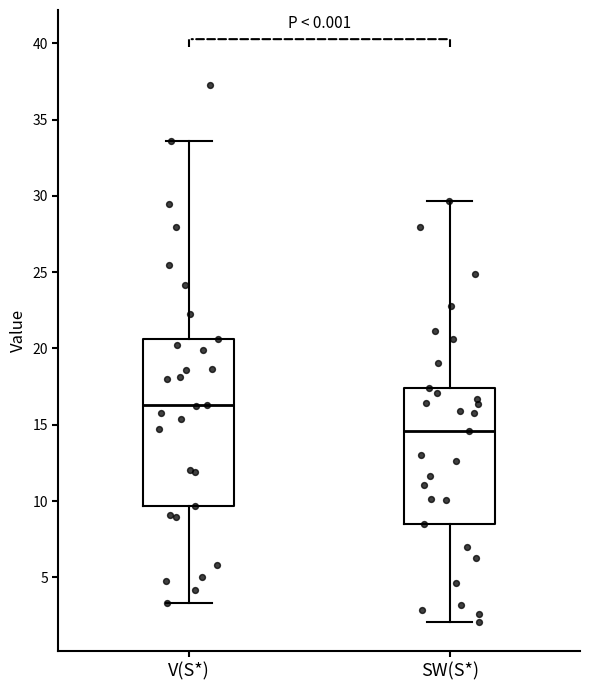

Comparing the boxes themselves (not the whiskers), which one is the tallest?

V(S*)